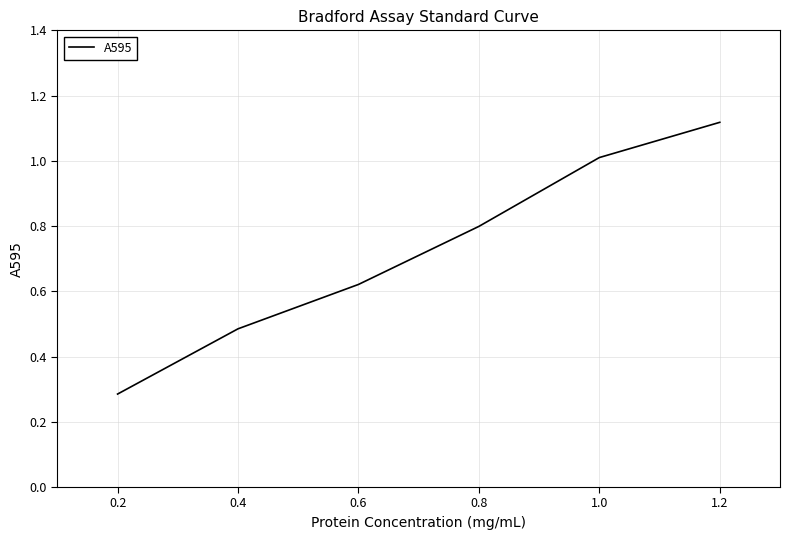

Count the number of categories in the chart.

6